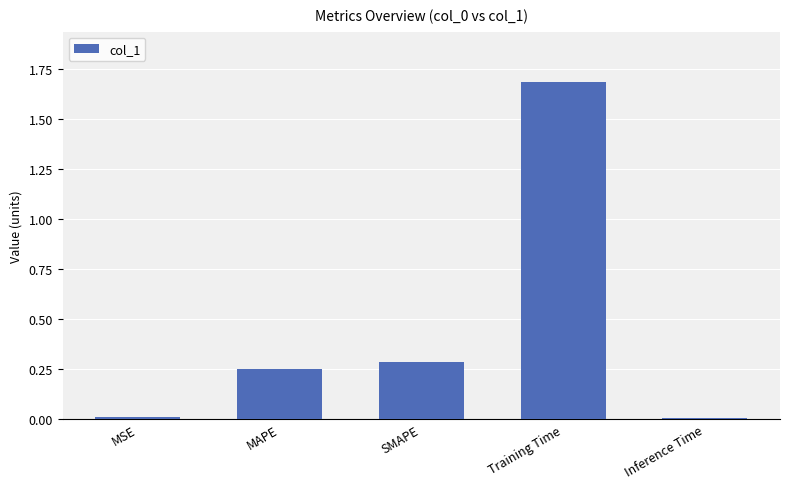

What is the difference between the maximum and minimum values?

1.7